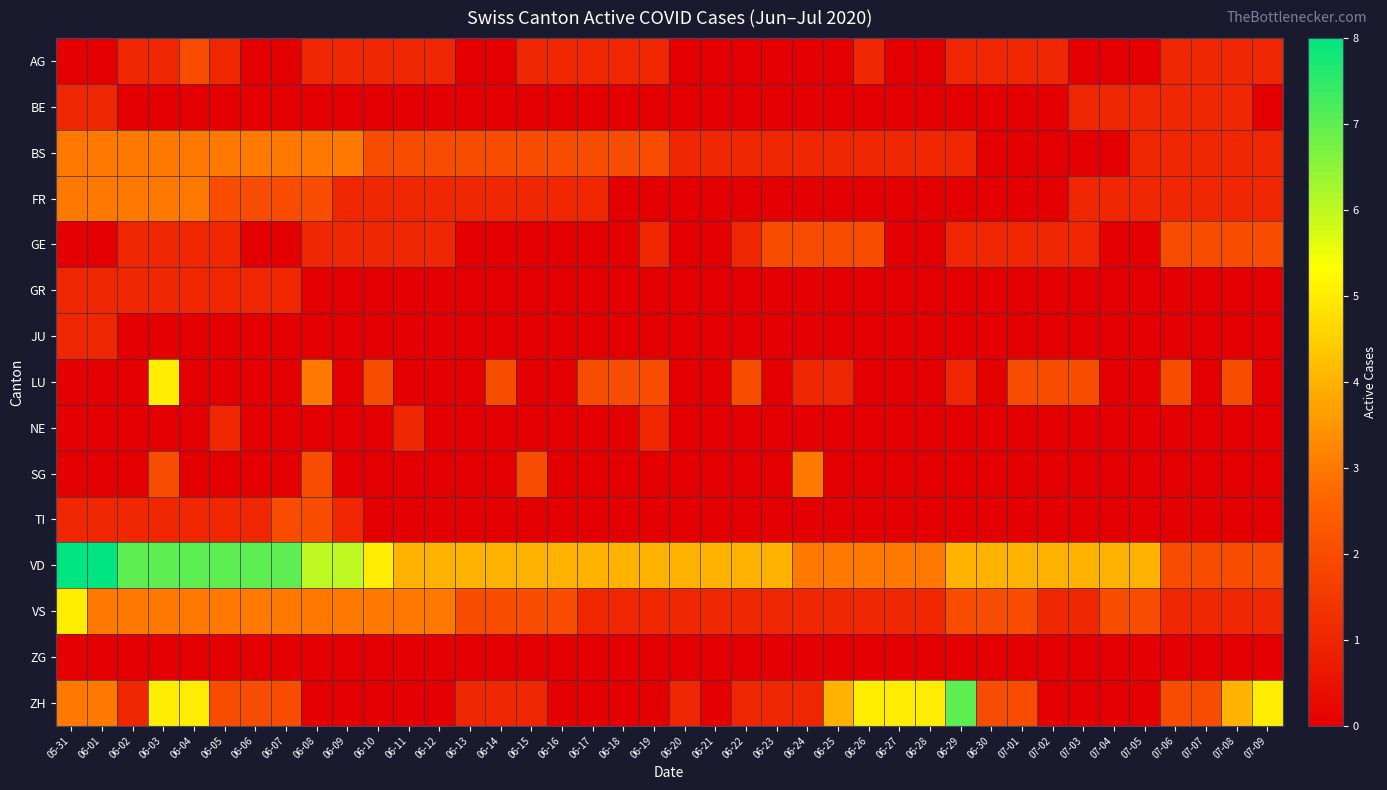

Reading left to right, extract all data points from this chart.

AG: 05-31=0	06-01=0	06-02=1	06-03=1	06-04=2	06-05=1	06-06=0	06-07=0	06-08=1	06-09=1	06-10=1	06-11=1	06-12=1	06-13=0	06-14=0	06-15=1	06-16=1	06-17=1	06-18=1	06-19=1	06-20=0	06-21=0	06-22=0	06-23=0	06-24=0	06-25=0	06-26=1	06-27=0	06-28=0	06-29=1	06-30=1	07-01=1	07-02=1	07-03=0	07-04=0	07-05=0	07-06=1	07-07=1	07-08=1	07-09=1
BE: 05-31=1	06-01=1	06-02=0	06-03=0	06-04=0	06-05=0	06-06=0	06-07=0	06-08=0	06-09=0	06-10=0	06-11=0	06-12=0	06-13=0	06-14=0	06-15=0	06-16=0	06-17=0	06-18=0	06-19=0	06-20=0	06-21=0	06-22=0	06-23=0	06-24=0	06-25=0	06-26=0	06-27=0	06-28=0	06-29=0	06-30=0	07-01=0	07-02=0	07-03=1	07-04=1	07-05=1	07-06=1	07-07=1	07-08=1	07-09=0
BS: 05-31=3	06-01=3	06-02=3	06-03=3	06-04=3	06-05=3	06-06=3	06-07=3	06-08=3	06-09=3	06-10=2	06-11=2	06-12=2	06-13=2	06-14=2	06-15=2	06-16=2	06-17=2	06-18=2	06-19=2	06-20=1	06-21=1	06-22=1	06-23=1	06-24=1	06-25=1	06-26=1	06-27=1	06-28=1	06-29=1	06-30=0	07-01=0	07-02=0	07-03=0	07-04=0	07-05=1	07-06=1	07-07=1	07-08=1	07-09=1
FR: 05-31=3	06-01=3	06-02=3	06-03=3	06-04=3	06-05=2	06-06=2	06-07=2	06-08=2	06-09=1	06-10=1	06-11=1	06-12=1	06-13=1	06-14=1	06-15=1	06-16=1	06-17=1	06-18=0	06-19=0	06-20=0	06-21=0	06-22=0	06-23=0	06-24=0	06-25=0	06-26=0	06-27=0	06-28=0	06-29=0	06-30=0	07-01=0	07-02=0	07-03=1	07-04=1	07-05=1	07-06=1	07-07=1	07-08=1	07-09=1
GE: 05-31=0	06-01=0	06-02=1	06-03=1	06-04=1	06-05=1	06-06=0	06-07=0	06-08=1	06-09=1	06-10=1	06-11=1	06-12=1	06-13=0	06-14=0	06-15=0	06-16=0	06-17=0	06-18=0	06-19=1	06-20=0	06-21=0	06-22=1	06-23=2	06-24=2	06-25=2	06-26=2	06-27=0	06-28=0	06-29=1	06-30=1	07-01=1	07-02=1	07-03=1	07-04=0	07-05=0	07-06=2	07-07=2	07-08=2	07-09=2
GR: 05-31=1	06-01=1	06-02=1	06-03=1	06-04=1	06-05=1	06-06=1	06-07=1	06-08=0	06-09=0	06-10=0	06-11=0	06-12=0	06-13=0	06-14=0	06-15=0	06-16=0	06-17=0	06-18=0	06-19=0	06-20=0	06-21=0	06-22=0	06-23=0	06-24=0	06-25=0	06-26=0	06-27=0	06-28=0	06-29=0	06-30=0	07-01=0	07-02=0	07-03=0	07-04=0	07-05=0	07-06=0	07-07=0	07-08=0	07-09=0
JU: 05-31=1	06-01=1	06-02=0	06-03=0	06-04=0	06-05=0	06-06=0	06-07=0	06-08=0	06-09=0	06-10=0	06-11=0	06-12=0	06-13=0	06-14=0	06-15=0	06-16=0	06-17=0	06-18=0	06-19=0	06-20=0	06-21=0	06-22=0	06-23=0	06-24=0	06-25=0	06-26=0	06-27=0	06-28=0	06-29=0	06-30=0	07-01=0	07-02=0	07-03=0	07-04=0	07-05=0	07-06=0	07-07=0	07-08=0	07-09=0
LU: 05-31=0	06-01=0	06-02=0	06-03=5	06-04=0	06-05=0	06-06=0	06-07=0	06-08=3	06-09=0	06-10=2	06-11=0	06-12=0	06-13=0	06-14=2	06-15=0	06-16=0	06-17=2	06-18=2	06-19=2	06-20=0	06-21=0	06-22=2	06-23=0	06-24=1	06-25=1	06-26=0	06-27=0	06-28=0	06-29=1	06-30=0	07-01=2	07-02=2	07-03=2	07-04=0	07-05=0	07-06=2	07-07=0	07-08=2	07-09=0
NE: 05-31=0	06-01=0	06-02=0	06-03=0	06-04=0	06-05=1	06-06=0	06-07=0	06-08=0	06-09=0	06-10=0	06-11=1	06-12=0	06-13=0	06-14=0	06-15=0	06-16=0	06-17=0	06-18=0	06-19=1	06-20=0	06-21=0	06-22=0	06-23=0	06-24=0	06-25=0	06-26=0	06-27=0	06-28=0	06-29=0	06-30=0	07-01=0	07-02=0	07-03=0	07-04=0	07-05=0	07-06=0	07-07=0	07-08=0	07-09=0
SG: 05-31=0	06-01=0	06-02=0	06-03=2	06-04=0	06-05=0	06-06=0	06-07=0	06-08=2	06-09=0	06-10=0	06-11=0	06-12=0	06-13=0	06-14=0	06-15=2	06-16=0	06-17=0	06-18=0	06-19=0	06-20=0	06-21=0	06-22=0	06-23=0	06-24=3	06-25=0	06-26=0	06-27=0	06-28=0	06-29=0	06-30=0	07-01=0	07-02=0	07-03=0	07-04=0	07-05=0	07-06=0	07-07=0	07-08=0	07-09=0
TI: 05-31=1	06-01=1	06-02=1	06-03=1	06-04=1	06-05=1	06-06=1	06-07=2	06-08=2	06-09=1	06-10=0	06-11=0	06-12=0	06-13=0	06-14=0	06-15=0	06-16=0	06-17=0	06-18=0	06-19=0	06-20=0	06-21=0	06-22=0	06-23=0	06-24=0	06-25=0	06-26=0	06-27=0	06-28=0	06-29=0	06-30=0	07-01=0	07-02=0	07-03=0	07-04=0	07-05=0	07-06=0	07-07=0	07-08=0	07-09=0
VD: 05-31=8	06-01=8	06-02=7	06-03=7	06-04=7	06-05=7	06-06=7	06-07=7	06-08=6	06-09=6	06-10=5	06-11=4	06-12=4	06-13=4	06-14=4	06-15=4	06-16=4	06-17=4	06-18=4	06-19=4	06-20=4	06-21=4	06-22=4	06-23=4	06-24=3	06-25=3	06-26=3	06-27=3	06-28=3	06-29=4	06-30=4	07-01=4	07-02=4	07-03=4	07-04=4	07-05=4	07-06=2	07-07=2	07-08=2	07-09=2
VS: 05-31=5	06-01=3	06-02=3	06-03=3	06-04=3	06-05=3	06-06=3	06-07=3	06-08=3	06-09=3	06-10=3	06-11=3	06-12=3	06-13=2	06-14=2	06-15=2	06-16=2	06-17=1	06-18=1	06-19=1	06-20=1	06-21=1	06-22=1	06-23=1	06-24=1	06-25=1	06-26=1	06-27=1	06-28=1	06-29=2	06-30=2	07-01=2	07-02=1	07-03=1	07-04=2	07-05=2	07-06=1	07-07=1	07-08=1	07-09=1
ZG: 05-31=0	06-01=0	06-02=0	06-03=0	06-04=0	06-05=0	06-06=0	06-07=0	06-08=0	06-09=0	06-10=0	06-11=0	06-12=0	06-13=0	06-14=0	06-15=0	06-16=0	06-17=0	06-18=0	06-19=0	06-20=0	06-21=0	06-22=0	06-23=0	06-24=0	06-25=0	06-26=0	06-27=0	06-28=0	06-29=0	06-30=0	07-01=0	07-02=0	07-03=0	07-04=0	07-05=0	07-06=0	07-07=0	07-08=0	07-09=0
ZH: 05-31=3	06-01=3	06-02=1	06-03=5	06-04=5	06-05=2	06-06=2	06-07=2	06-08=0	06-09=0	06-10=0	06-11=0	06-12=0	06-13=1	06-14=1	06-15=1	06-16=0	06-17=0	06-18=0	06-19=0	06-20=1	06-21=0	06-22=1	06-23=1	06-24=1	06-25=4	06-26=5	06-27=5	06-28=5	06-29=7	06-30=2	07-01=2	07-02=0	07-03=0	07-04=0	07-05=0	07-06=2	07-07=2	07-08=4	07-09=5